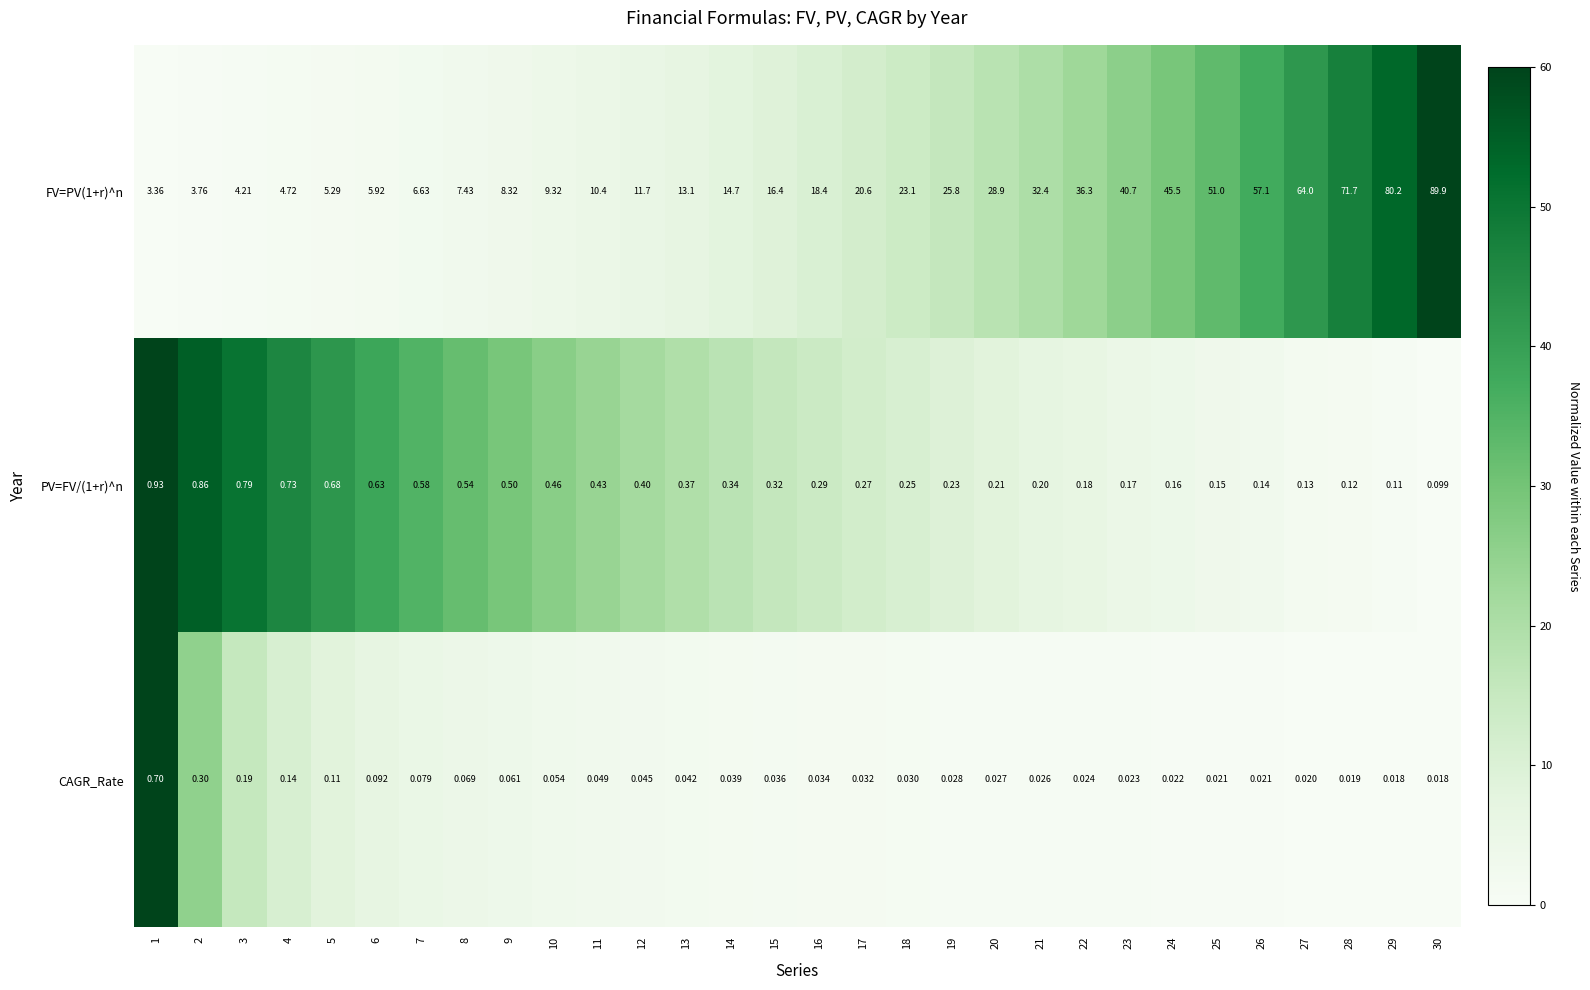

Reading left to right, transcribe all the data shown in this chart.

FV=PV(1+r)^n: 1=3.4	2=3.8	3=4.2	4=4.7	5=5.3	6=5.9	7=6.6	8=7.4	9=8.3	10=9.3	11=10.4	12=11.7	13=13.1	14=14.7	15=16.4	16=18.4	17=20.6	18=23.1	19=25.8	20=28.9	21=32.4	22=36.3	23=40.7	24=45.5	25=51.0	26=57.1	27=64.0	28=71.7	29=80.2	30=89.9
PV=FV/(1+r)^n: 1=0.9	2=0.9	3=0.8	4=0.7	5=0.7	6=0.6	7=0.6	8=0.5	9=0.5	10=0.5	11=0.4	12=0.4	13=0.4	14=0.3	15=0.3	16=0.3	17=0.3	18=0.2	19=0.2	20=0.2	21=0.2	22=0.2	23=0.2	24=0.2	25=0.1	26=0.1	27=0.1	28=0.1	29=0.1	30=0.1
CAGR_Rate: 1=0.7	2=0.3	3=0.2	4=0.1	5=0.1	6=0.1	7=0.1	8=0.1	9=0.1	10=0.1	11=0.0	12=0.0	13=0.0	14=0.0	15=0.0	16=0.0	17=0.0	18=0.0	19=0.0	20=0.0	21=0.0	22=0.0	23=0.0	24=0.0	25=0.0	26=0.0	27=0.0	28=0.0	29=0.0	30=0.0